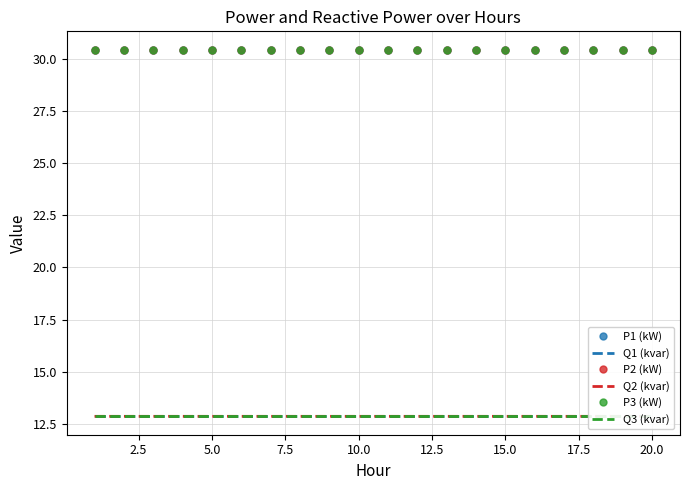

How many interior local peaks does the Q2 (kvar) series have?

1